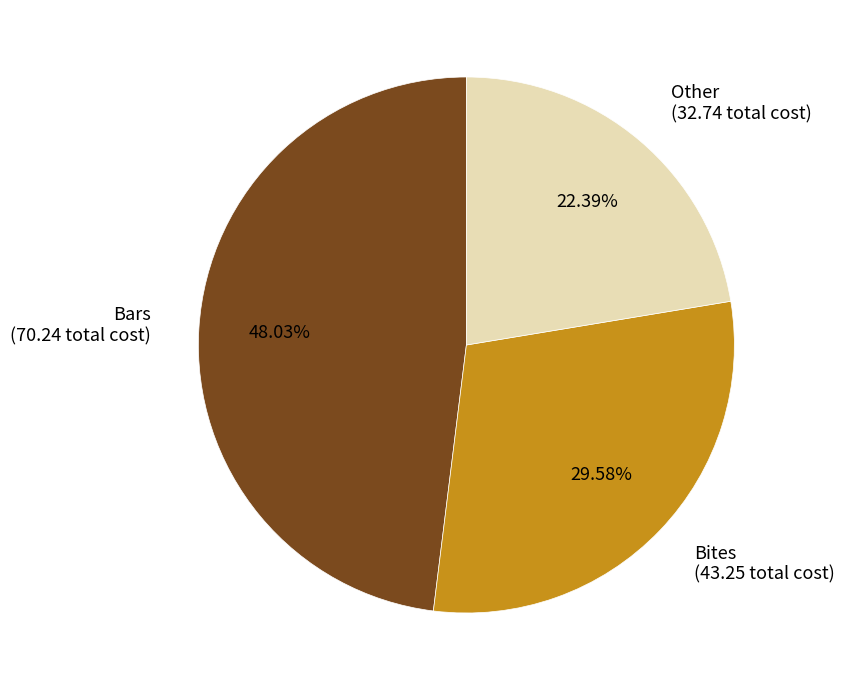

To the nearest percent, what is the average slice percentage?

33%